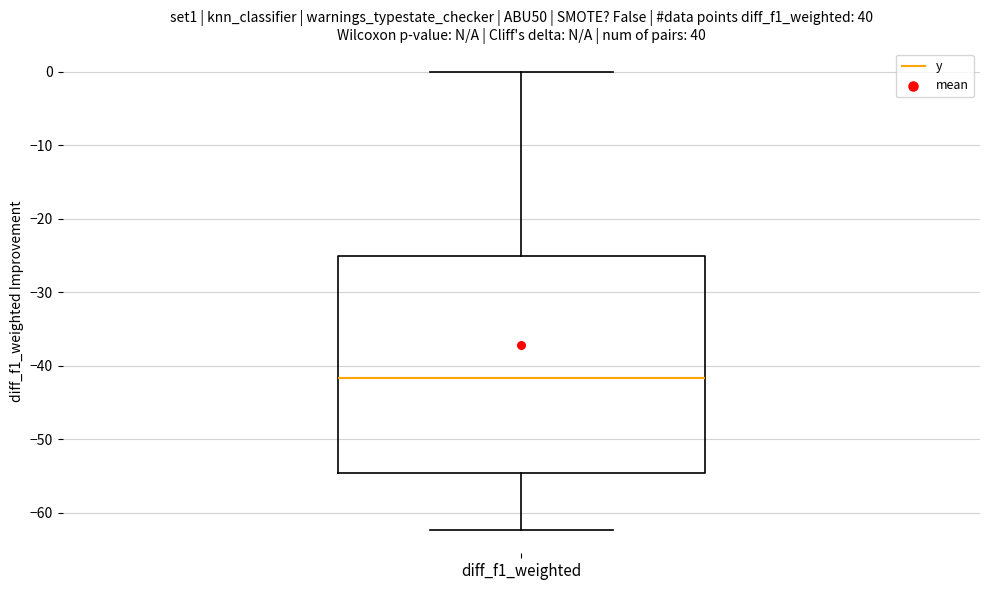

Where does the median line of the box for diff_f1_weighted sit on the y-axis? The values are not printed on the chart, so give them approximately, as read against the axis.

-42